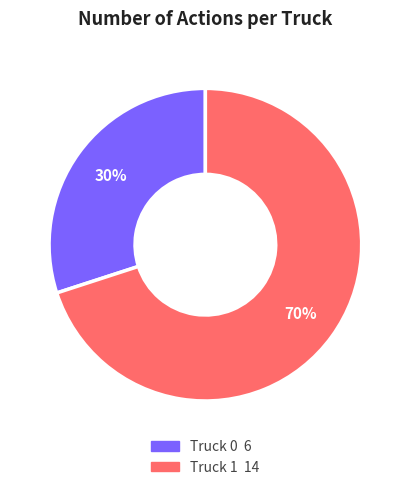

Which category accounts for the majority?

Truck 1